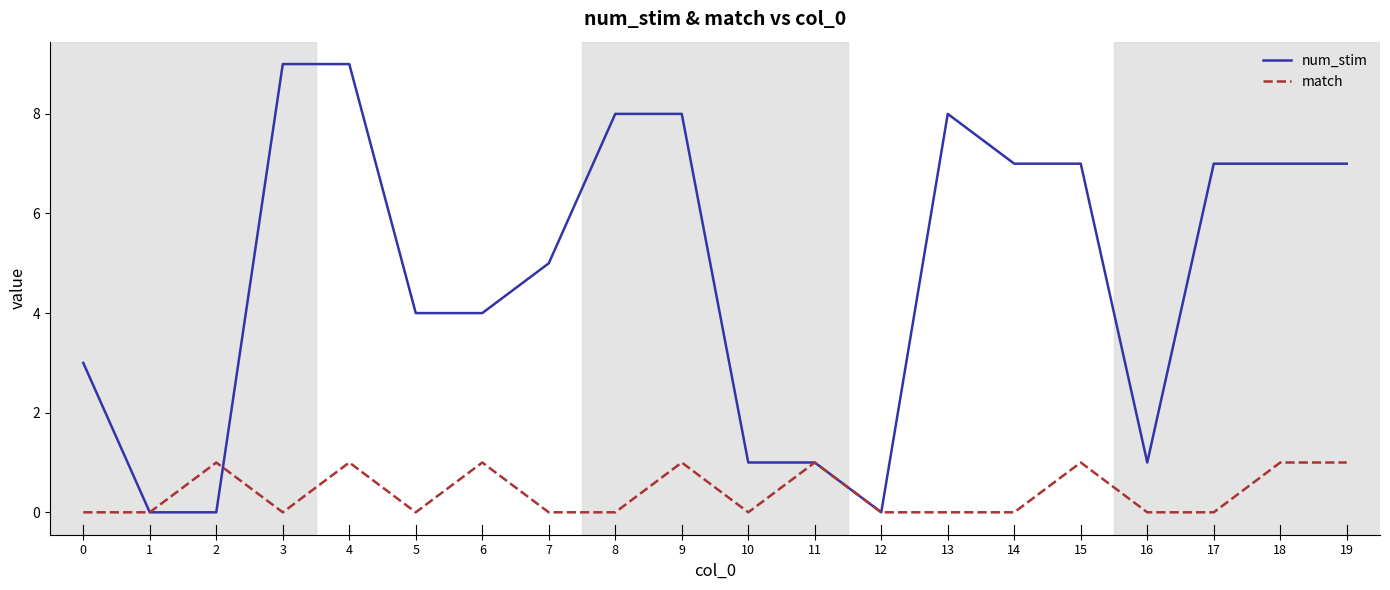

Between 4 and 11, which series saw the biggest shift?

num_stim